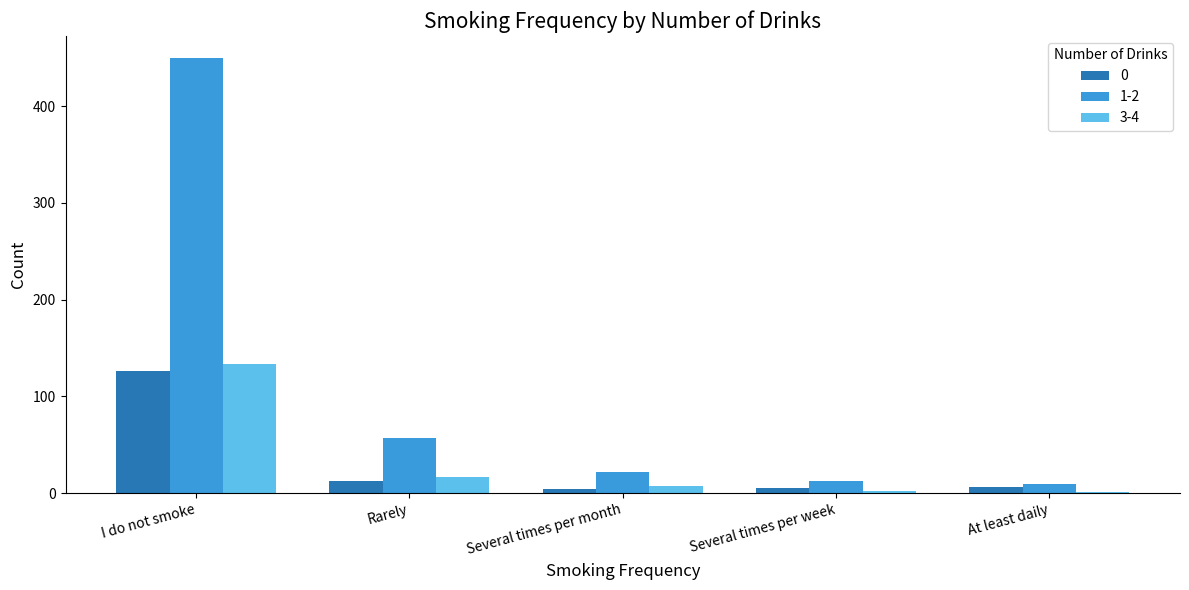

What is the spread (max minus min) of values at Several times per week?

10